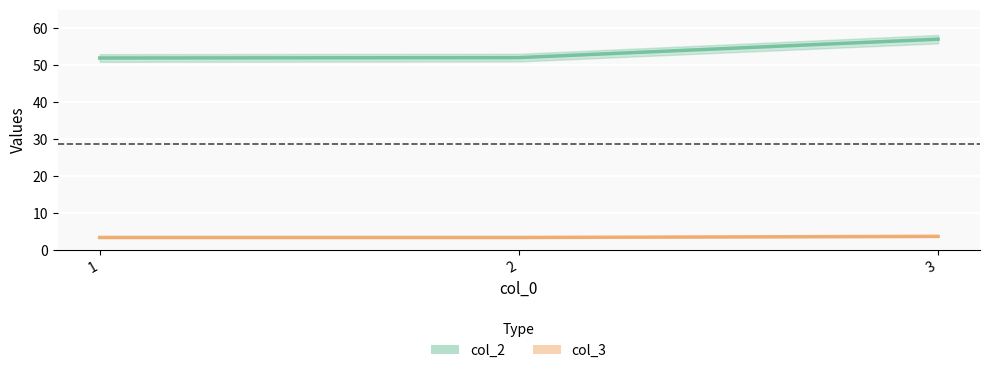

List the series in order of their overall mean, highest first.

col_2 line, col_3 line